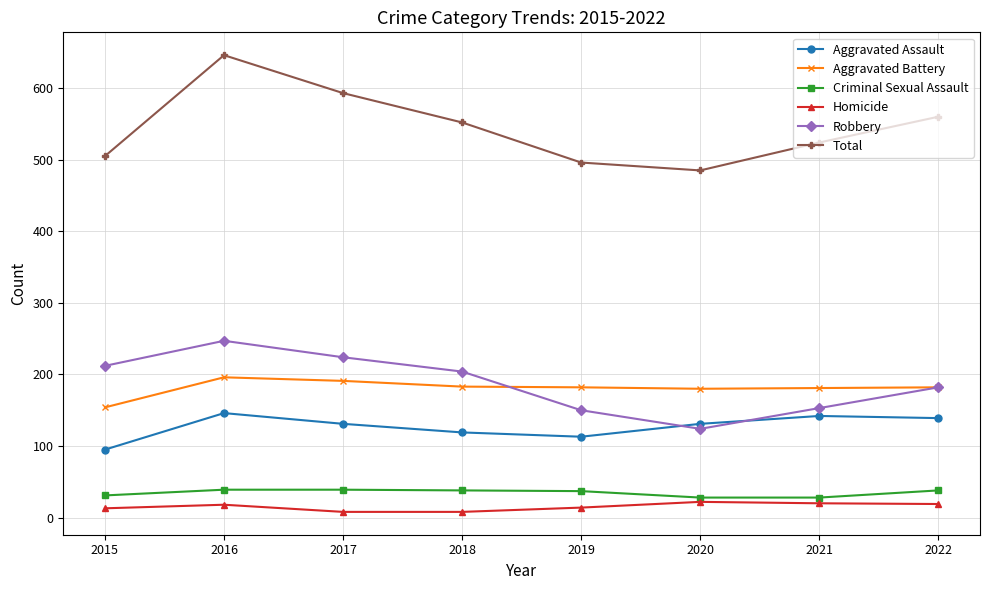

Is the value of Aggravated Assault at 2019 greater than the value of Aggravated Battery at 2020?

No